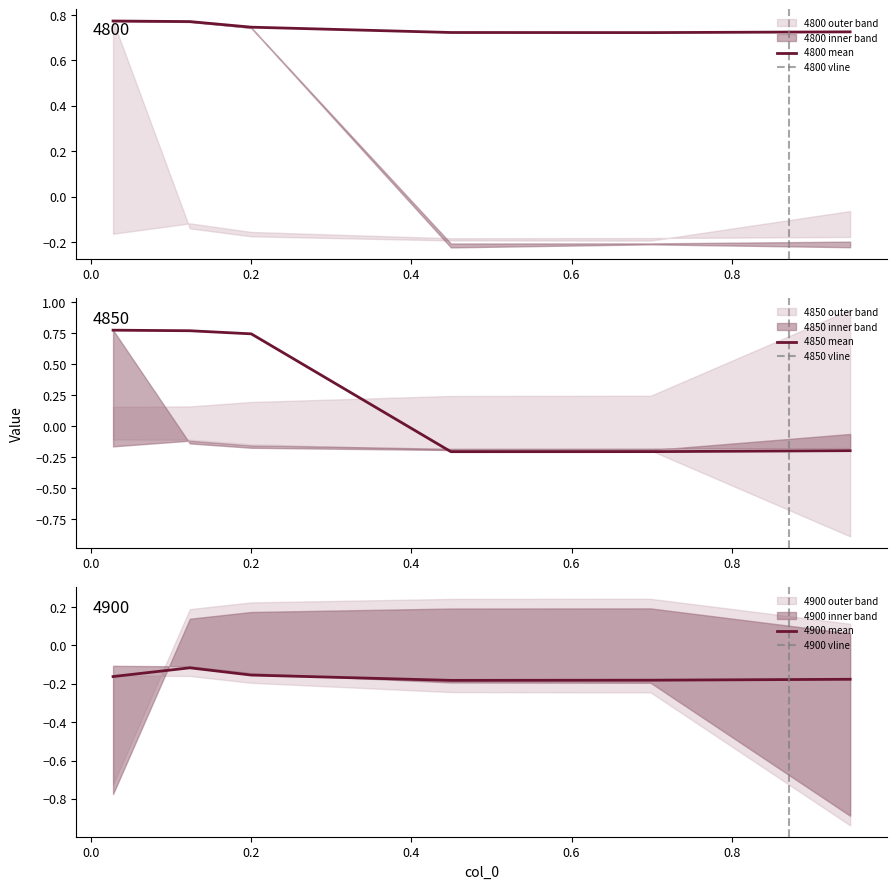

What is the spread (max minus min) of values at 0.2?

0.9